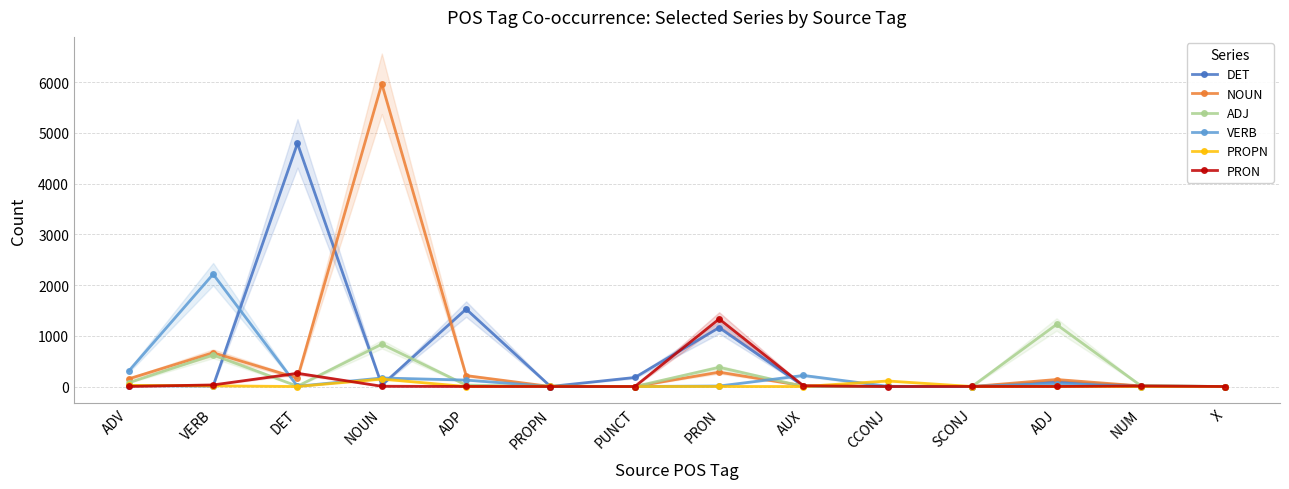

True or false: VERB has more than 1 points higher than both neighbors.

True